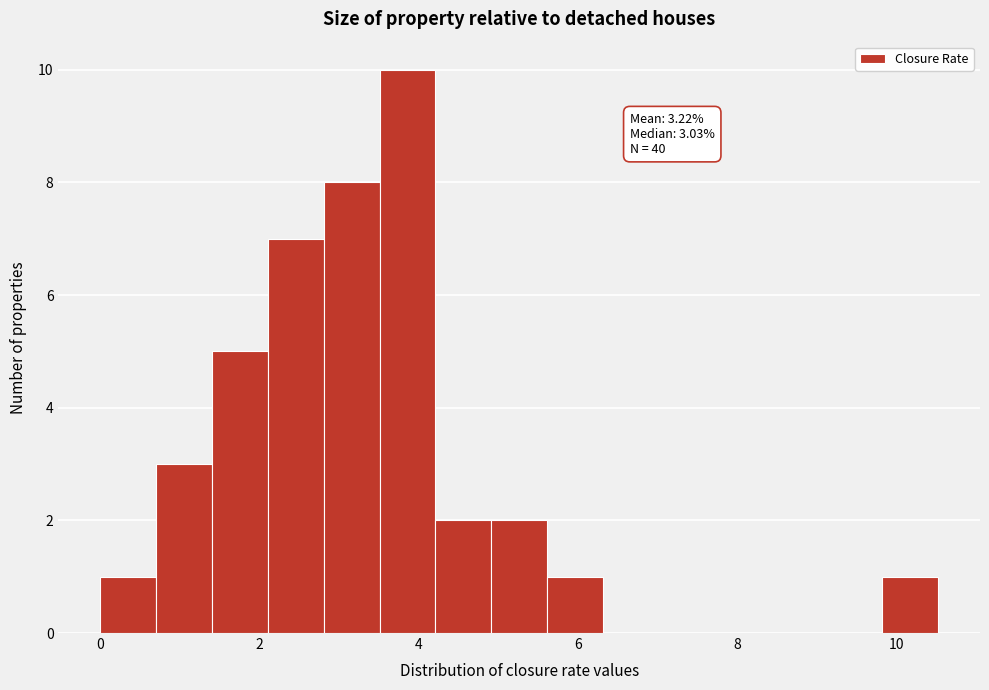

Around what value on the x-axis is the tallest bar? Give the approximate position of its centre, as read against the axis.

3.8